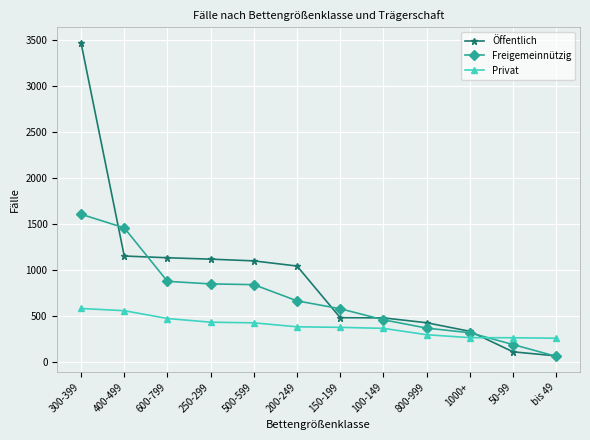

How many values in the Öffentlich series are below 1044?

6